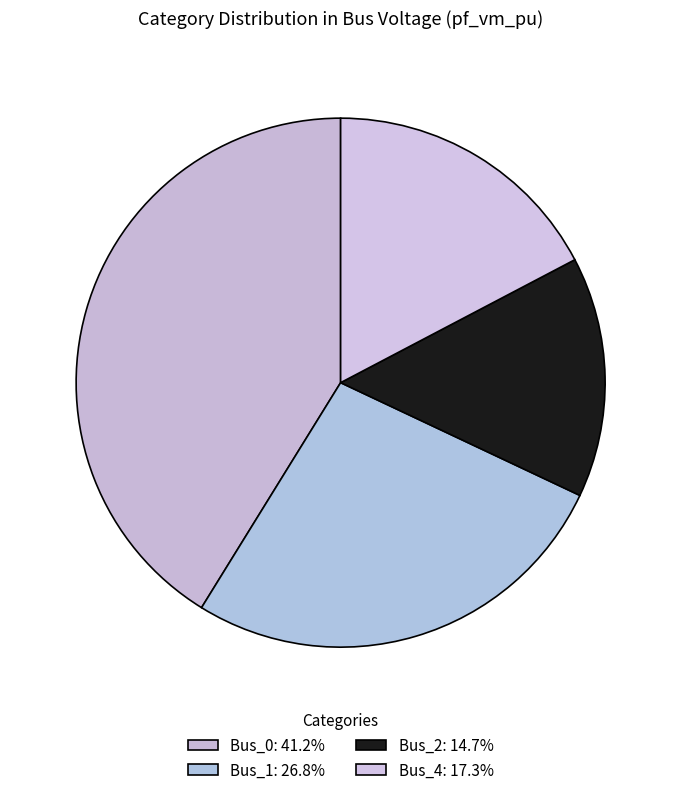

Is Bus_4 the majority of the pie?

No